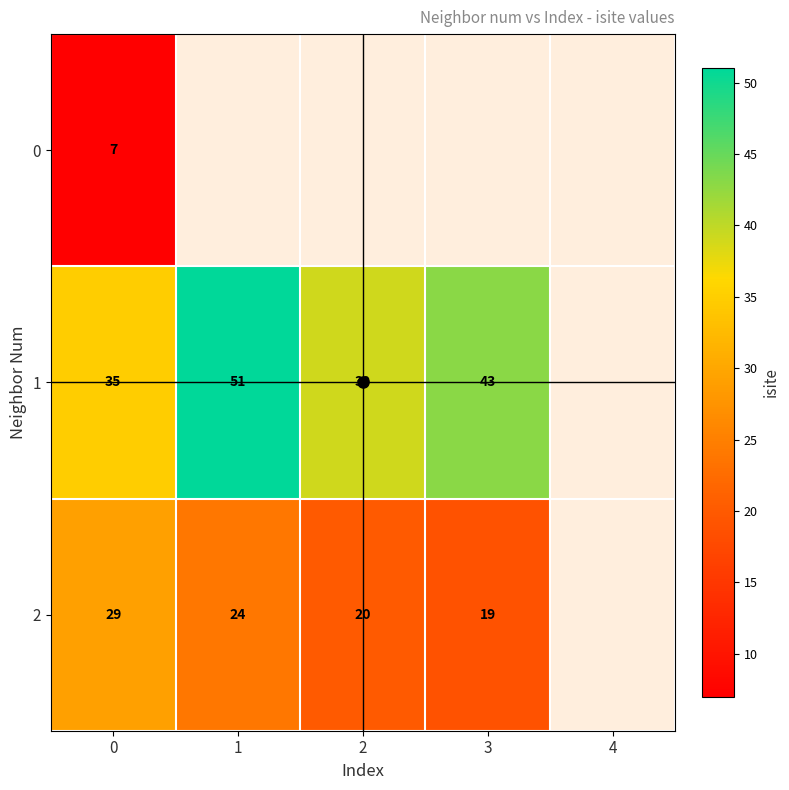

What is the smallest value displayed?

7.0